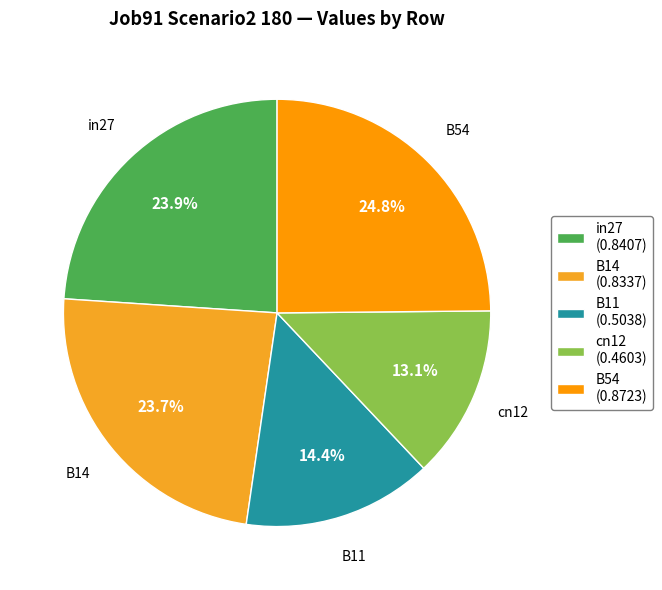

True or false: B14 accounts for 24% of the total.

True